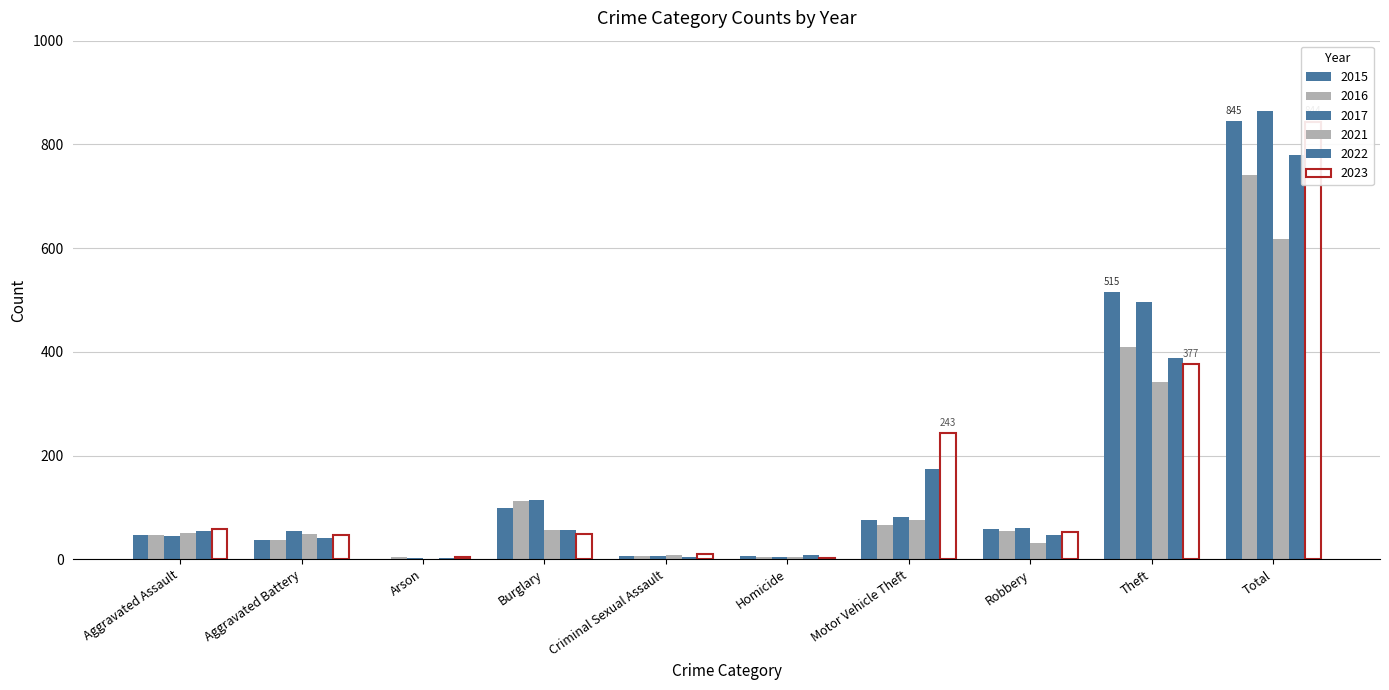

What is the difference between the 2022 values at Aggravated Battery and Aggravated Assault?

13